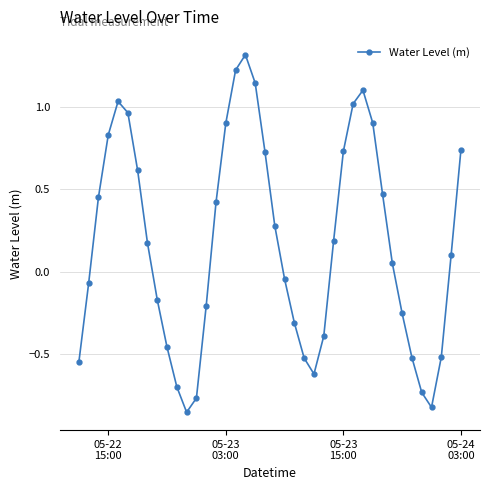

What is the value of the 26th point from the left?

-0.4